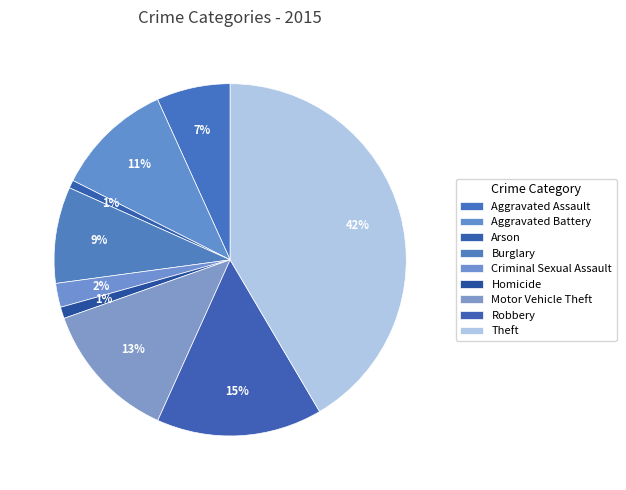

What percentage is the Criminal Sexual Assault slice, to the nearest percent?

2%